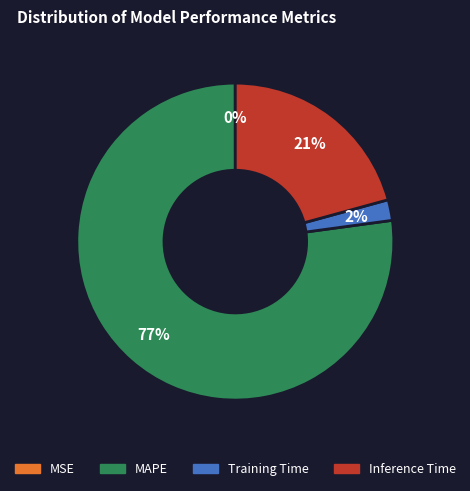

Which has a higher value, Inference Time or MAPE?

MAPE